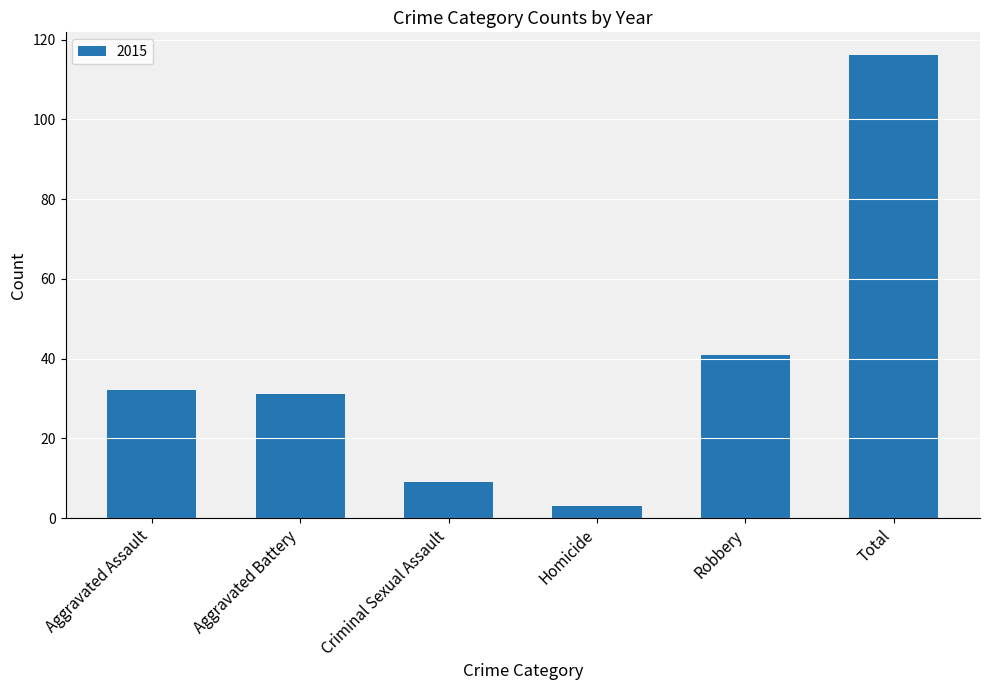

What is the difference between the values at Homicide and Robbery?

38